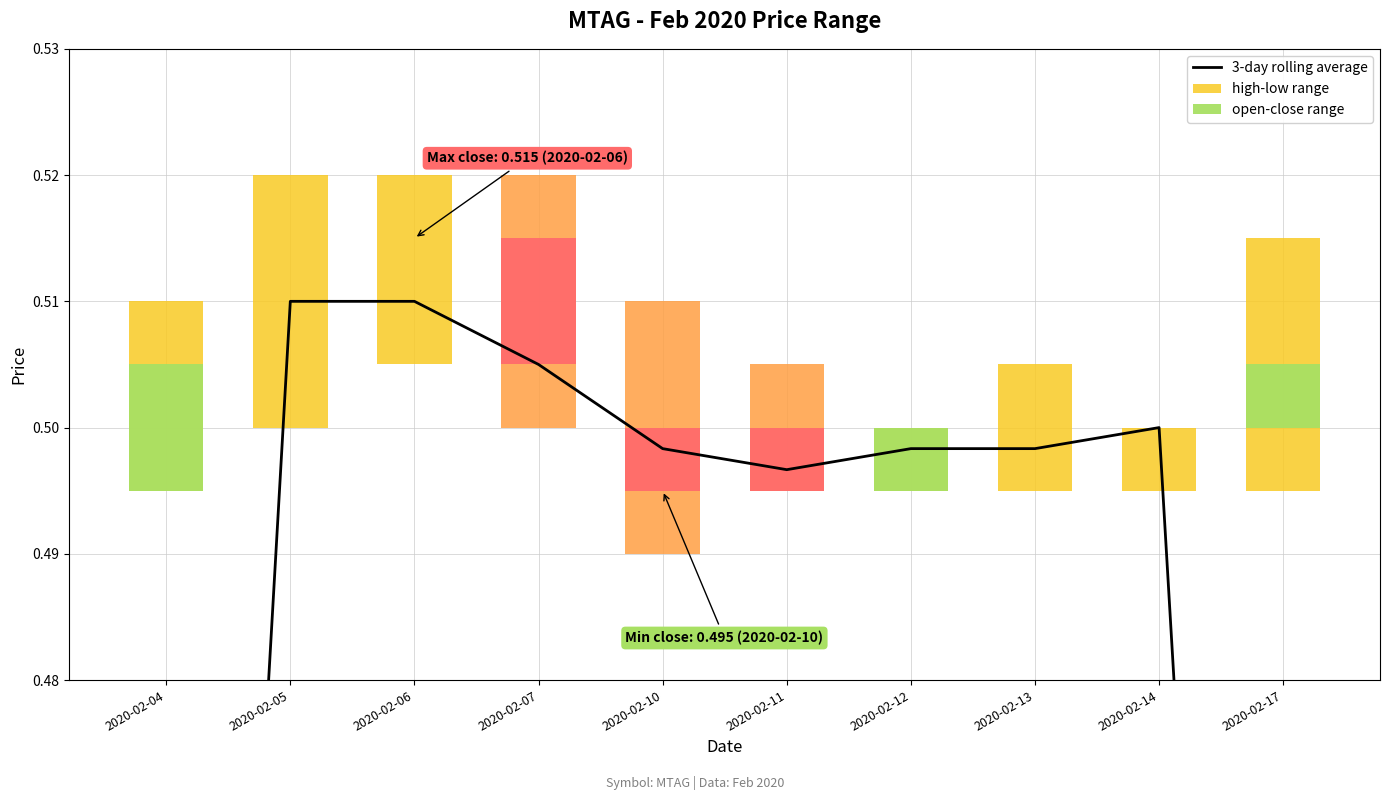

How many values are between 0 and 1?

10